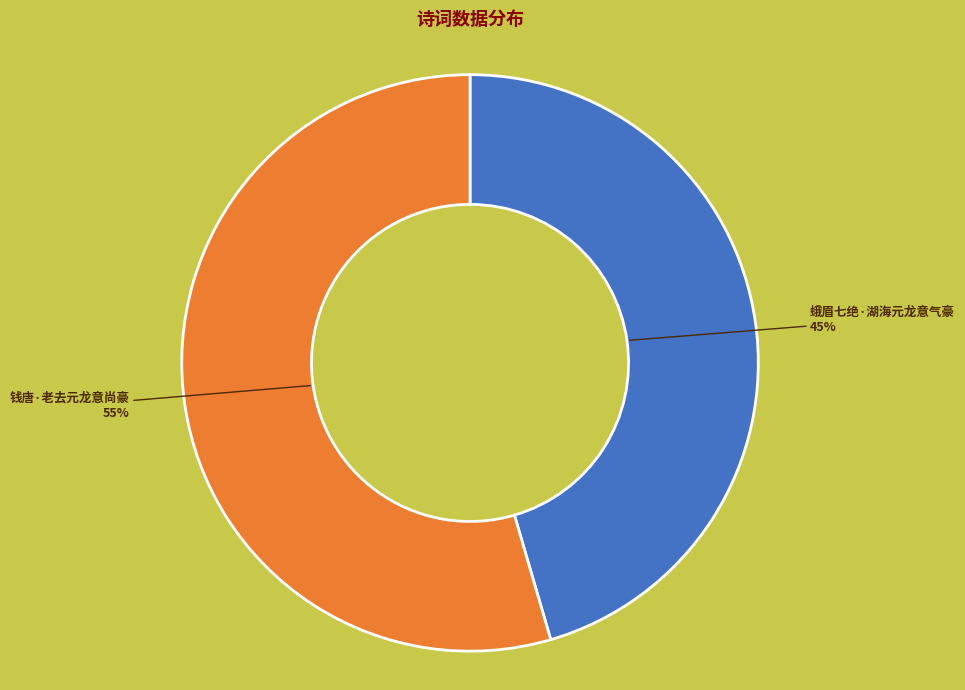

Do 钱唐·老去元龙意尚豪 and 蛾眉七绝·湖海元龙意气豪 together represent more than half of the pie?

Yes